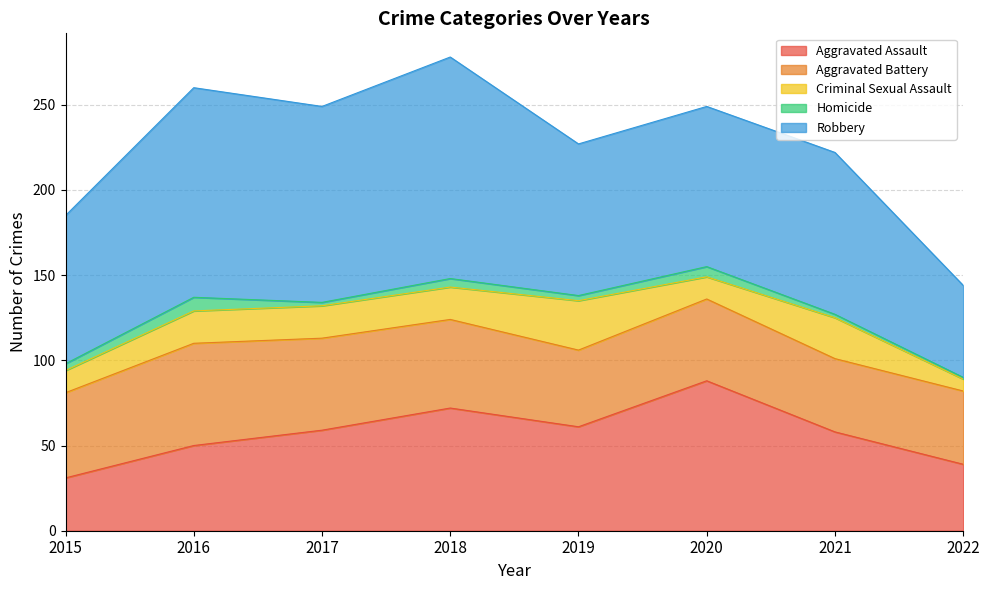

What are all the series names shown in the legend?

Aggravated Assault, Aggravated Battery, Criminal Sexual Assault, Homicide, Robbery